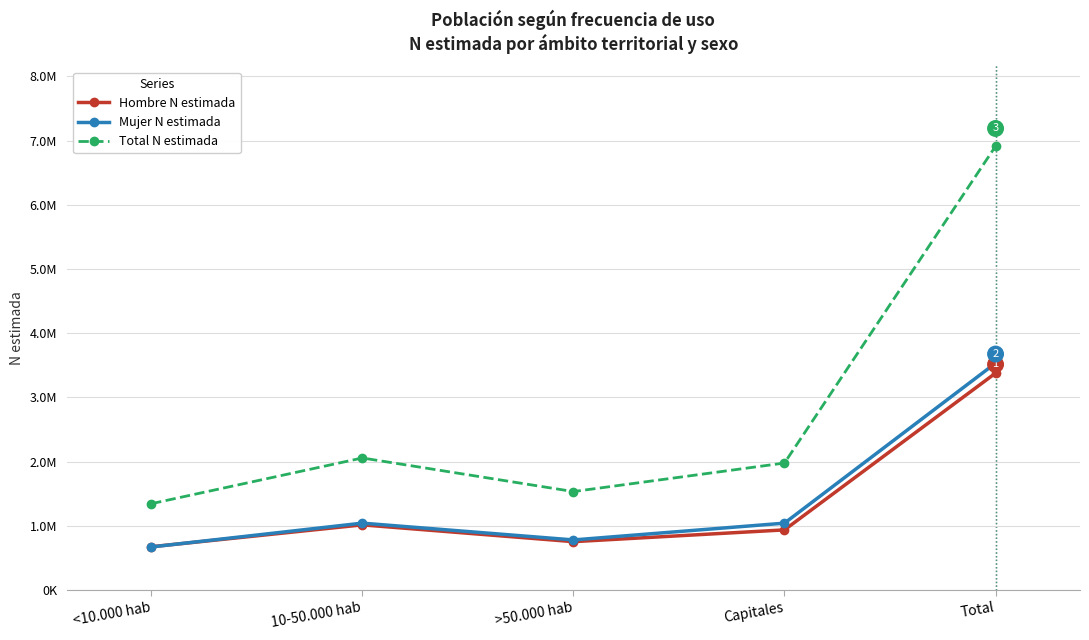

What is the label of the 3rd point from the left?

>50.000 hab